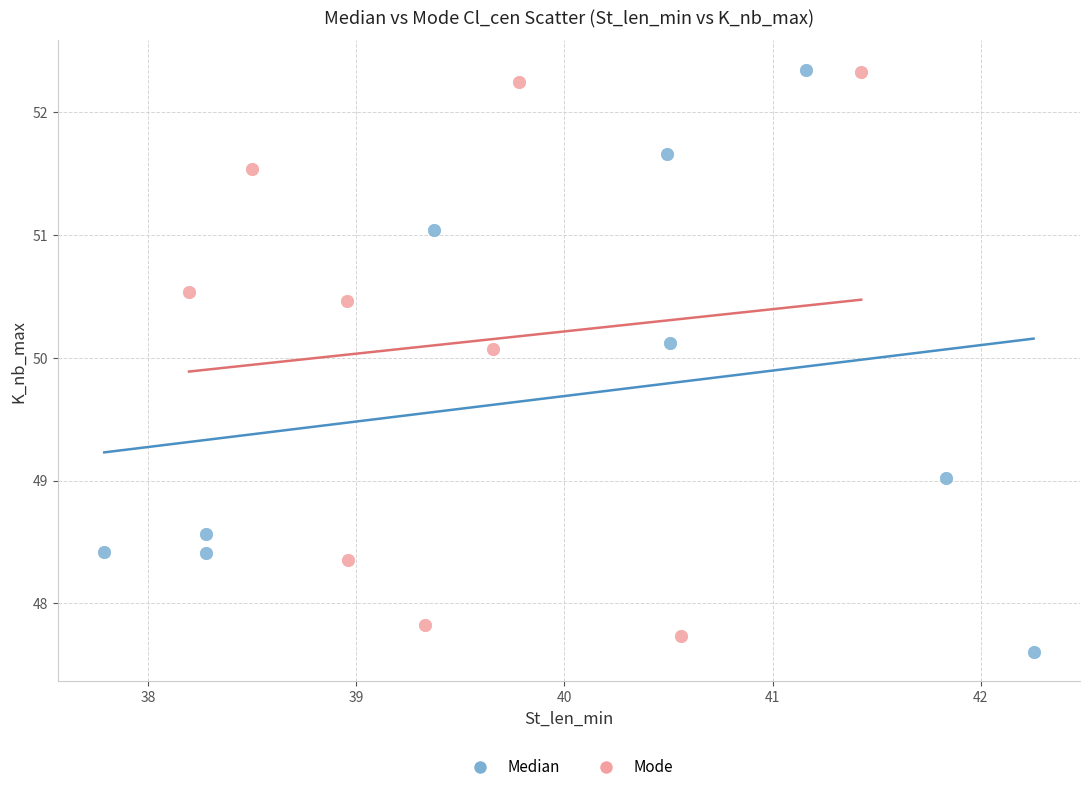

What are all the series names shown in the legend?

Median, Mode